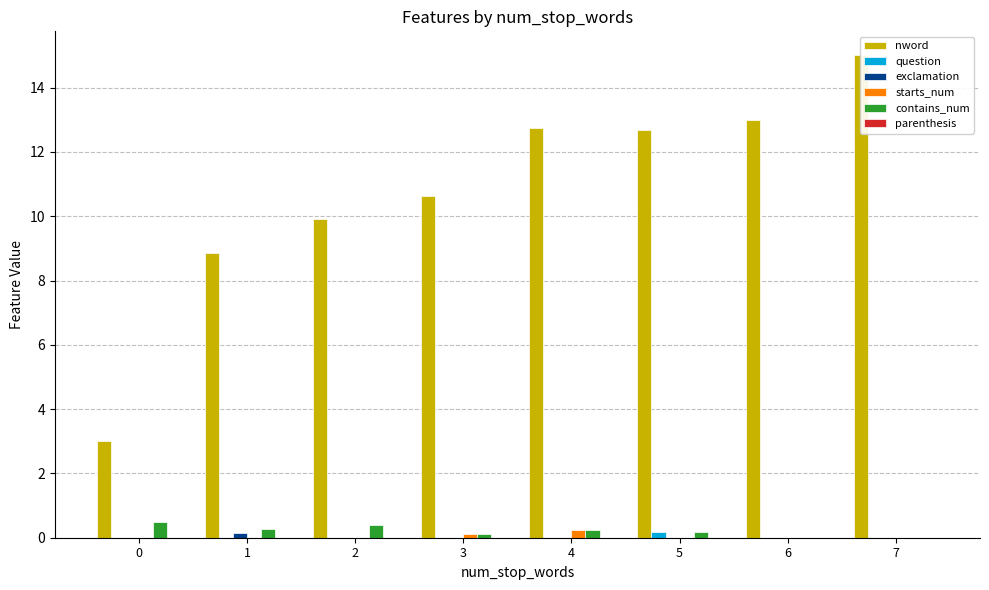

The value of parenthesis at 3 is 0.0. True or false?

True